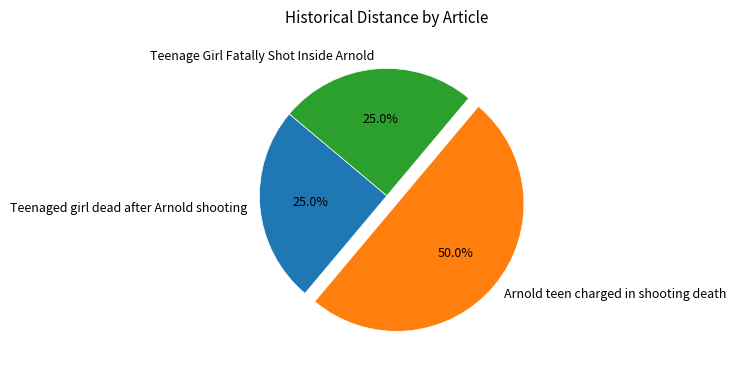

How many slices are in this pie chart?

3